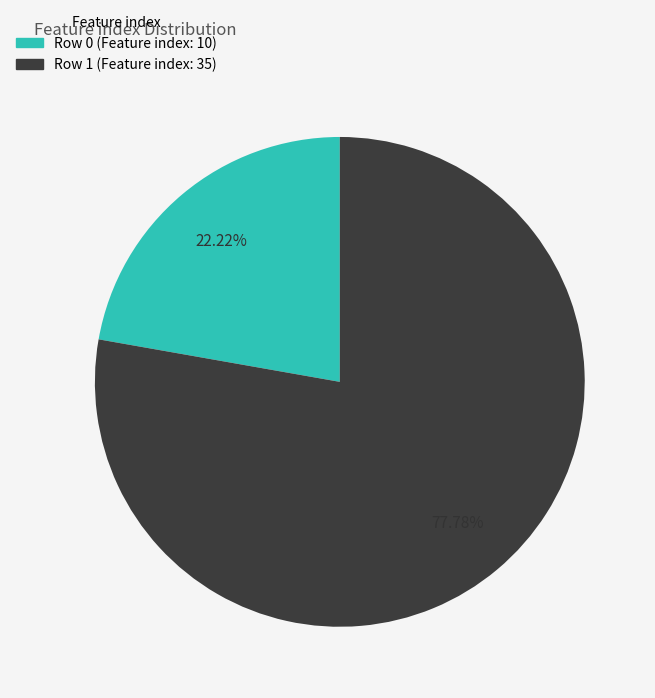

Is there any slice that represents more than half of the pie?

Yes